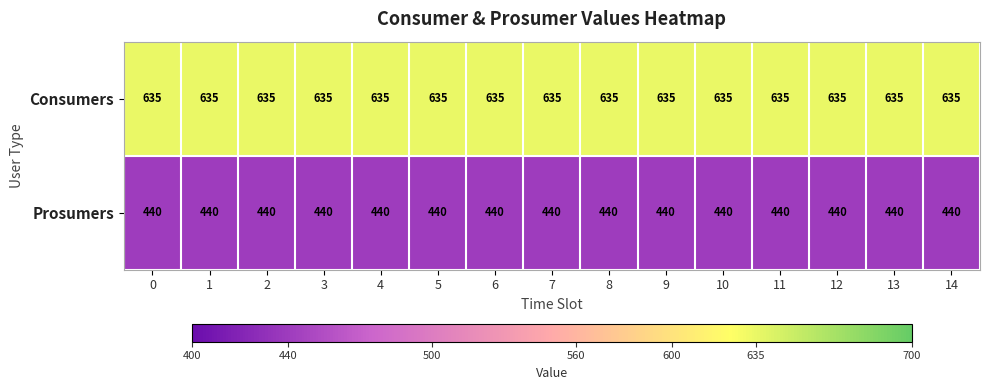

What is the maximum value for Prosumers?

440